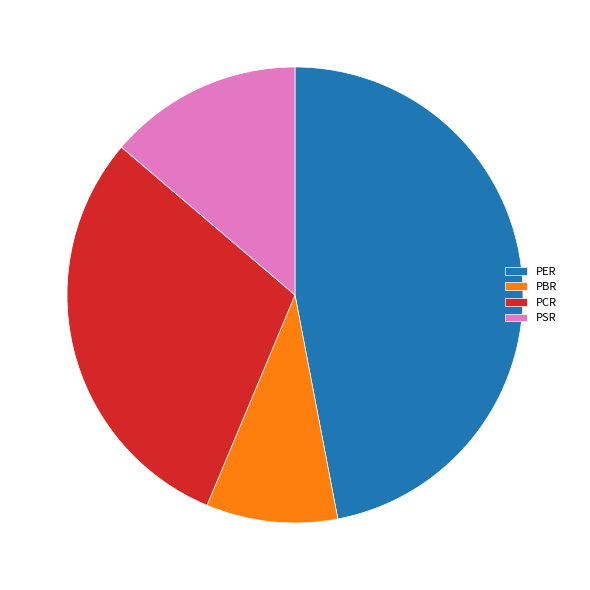

Is the sum of PSR and PER greater than half?

Yes